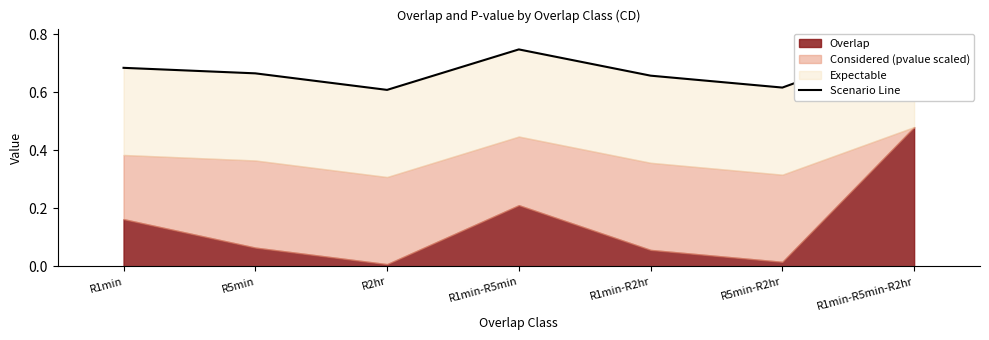

Reading left to right, what are all the values shown in this chart?

0.7	0.7	0.6	0.7	0.7	0.6	0.8